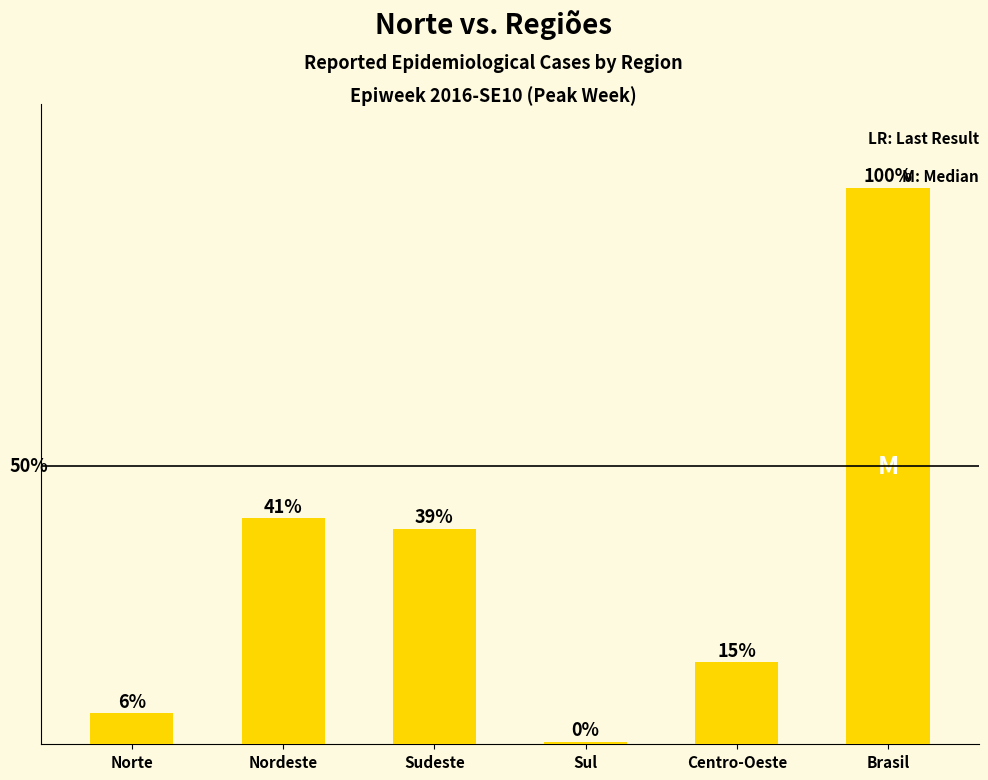

Is it true that the value at Brasil is 26420?

False